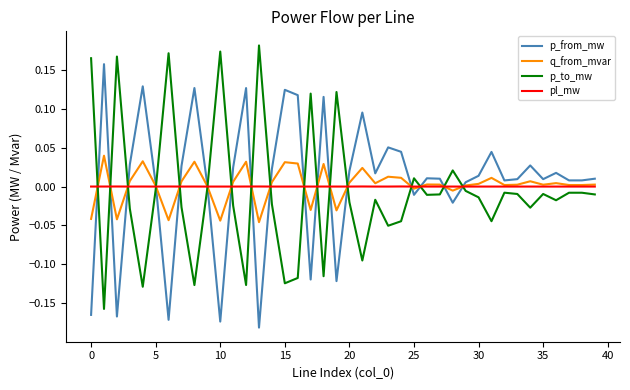

Rank the series by their maximum value, from lowest to highest.

pl_mw, q_from_mvar, p_from_mw, p_to_mw